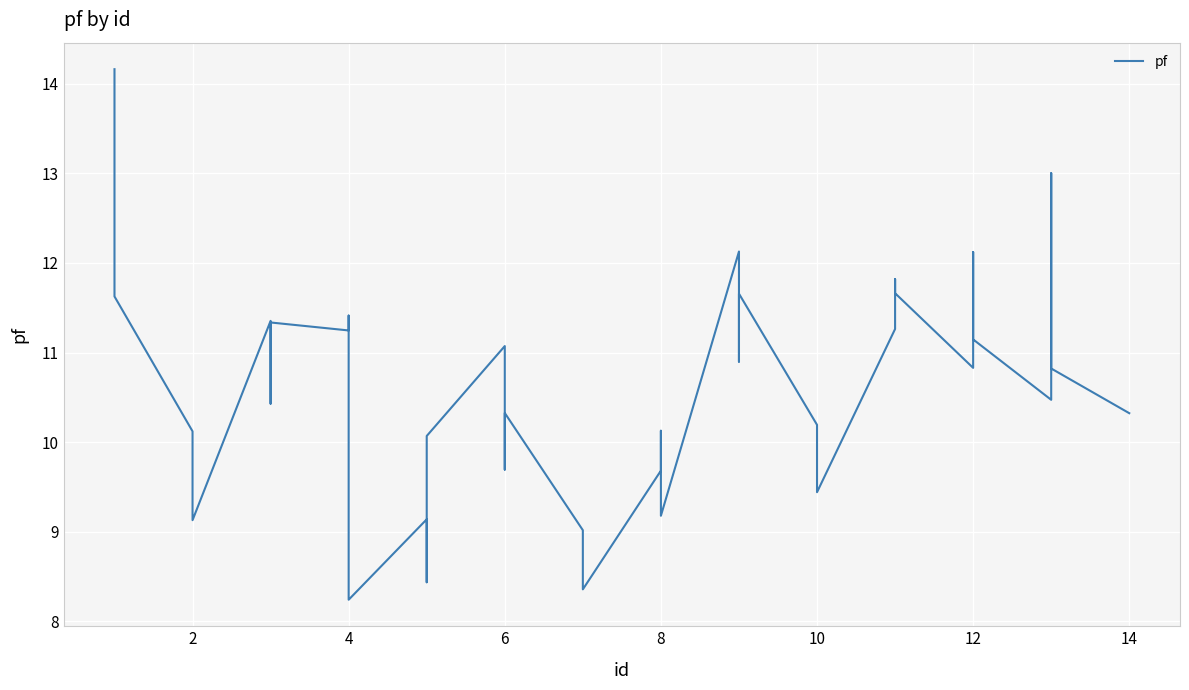

True or false: the data has more than 1 interior local peaks.

True